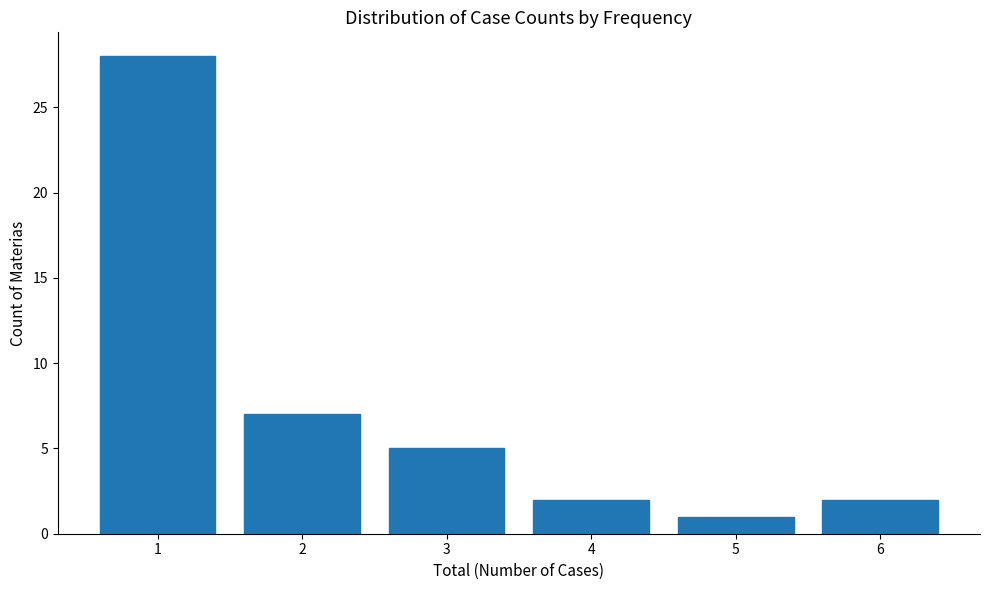

Reading left to right, list all the values displayed in this chart.

1=28	2=7	3=5	4=2	5=1	6=2